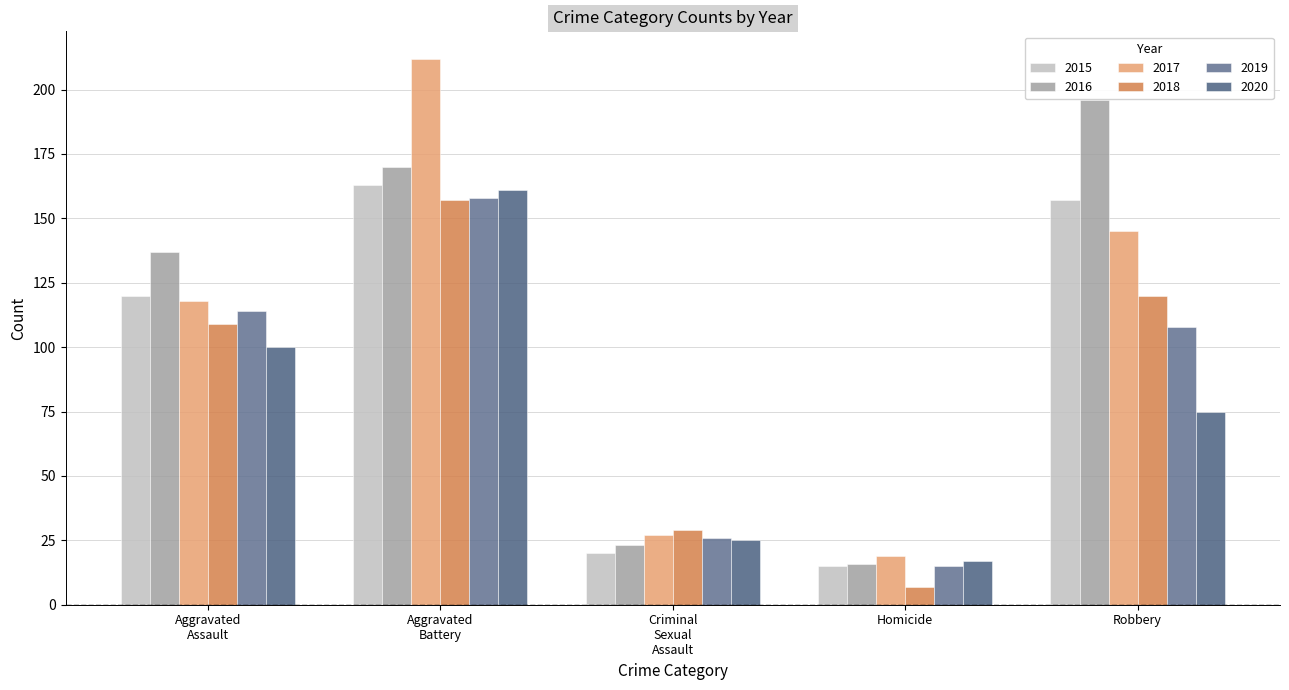

What is the total value across all series at Homicide?

89